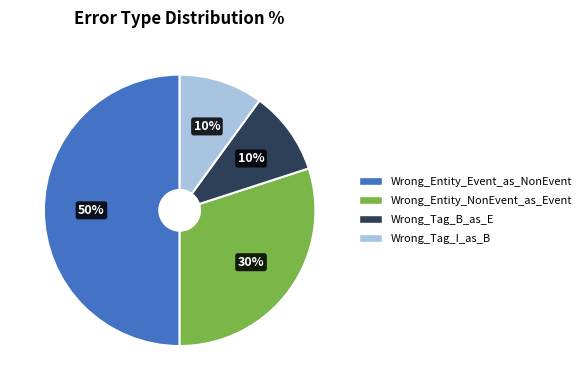

To the nearest percent, what is the difference between the largest and smallest slice percentages?

40%